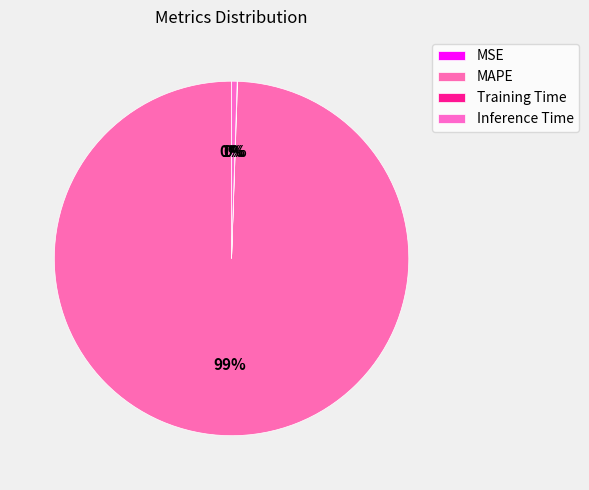

Which category has the smallest portion of the pie?

MSE